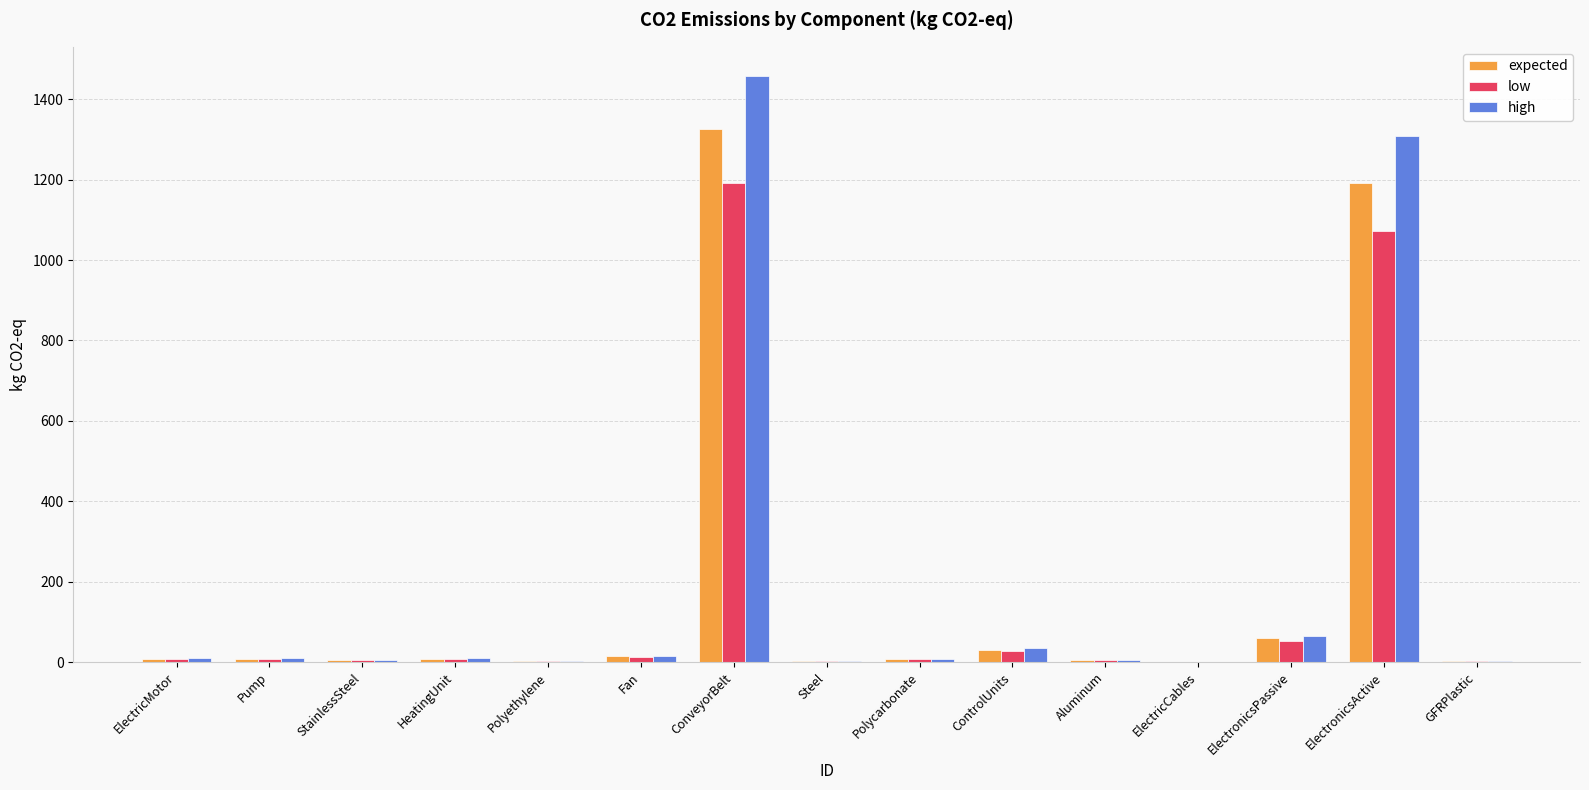

Is the value of low at ElectronicsActive greater than the value of high at Steel?

Yes